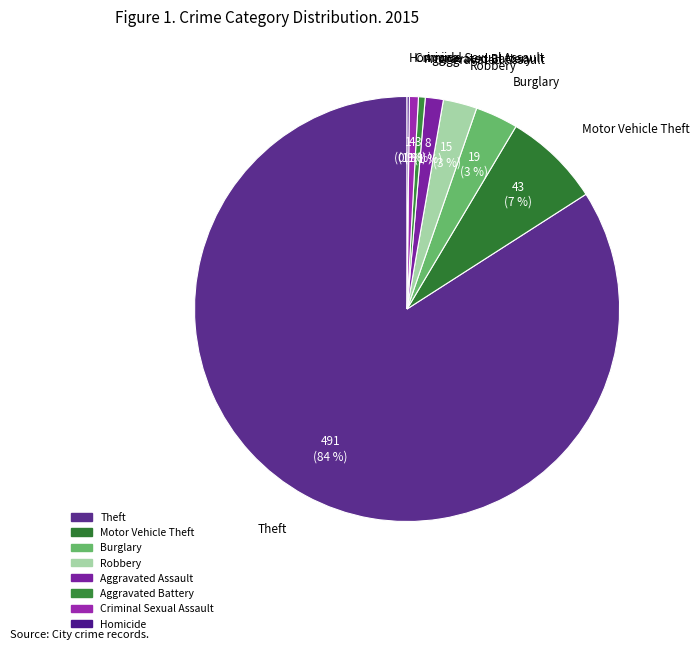

To the nearest percent, what percentage of the pie is Aggravated Battery?

1%